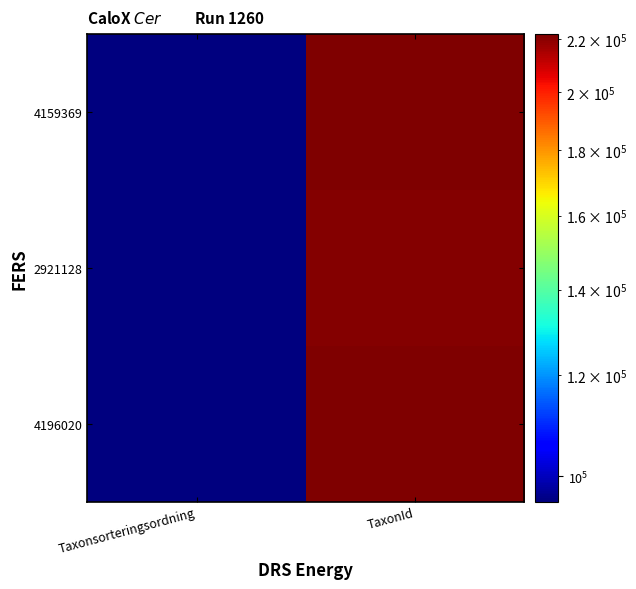

Rank the series by their maximum value, from lowest to highest.

2921128, 4159369, 4196020